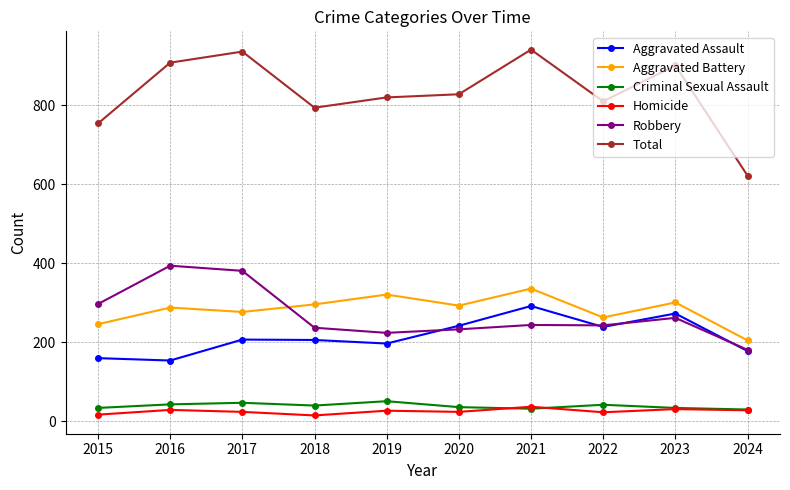

At which category does Homicide reach its first local valley?

2018